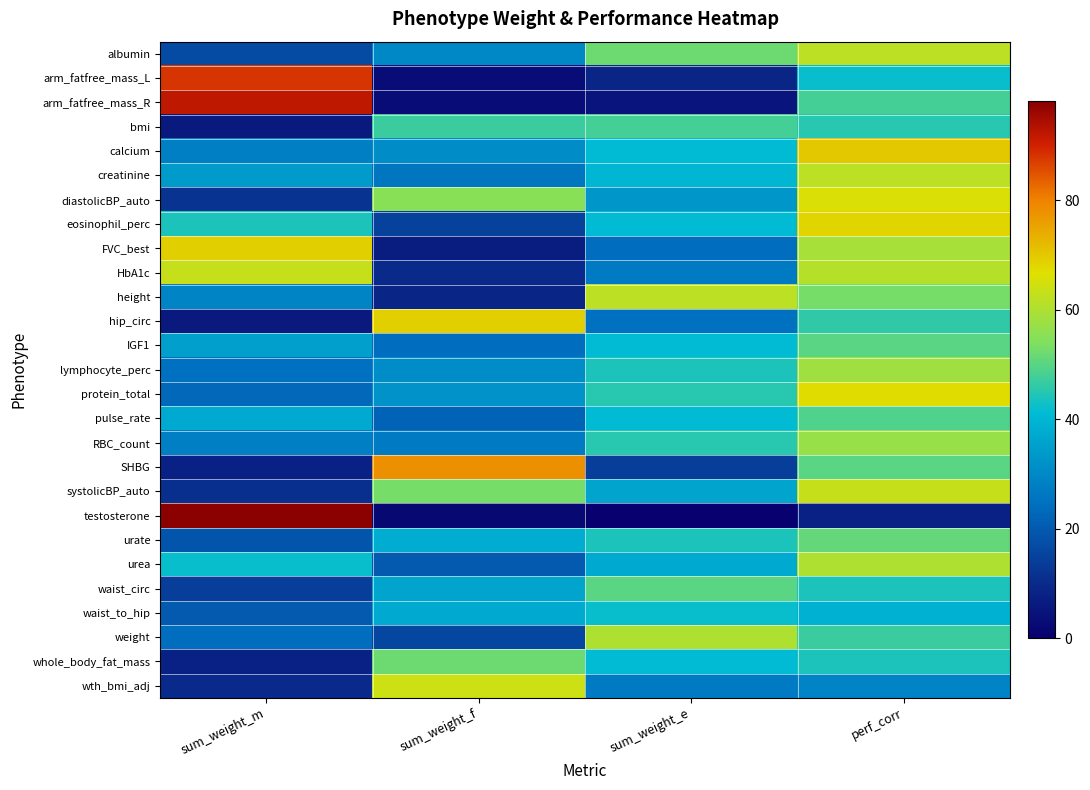

Rank the series at perf_corr from lowest to highest value.

testosterone, wth_bmi_adj, waist_to_hip, arm_fatfree_mass_L, waist_circ, whole_body_fat_mass, bmi, hip_circ, weight, arm_fatfree_mass_R, pulse_rate, IGF1, SHBG, urate, height, RBC_count, lymphocyte_perc, FVC_best, urea, HbA1c, albumin, creatinine, systolicBP_auto, diastolicBP_auto, protein_total, eosinophil_perc, calcium